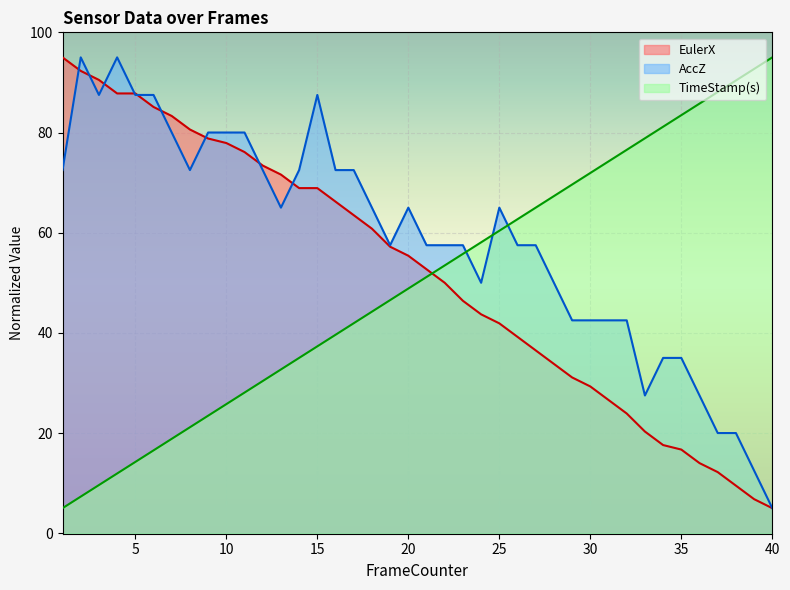

True or false: TimeStamp(s) has a value of 142.2 at 36.

False